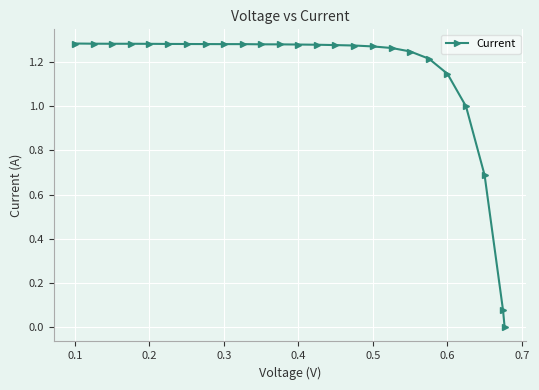

Does the chart have visible grid lines?

Yes